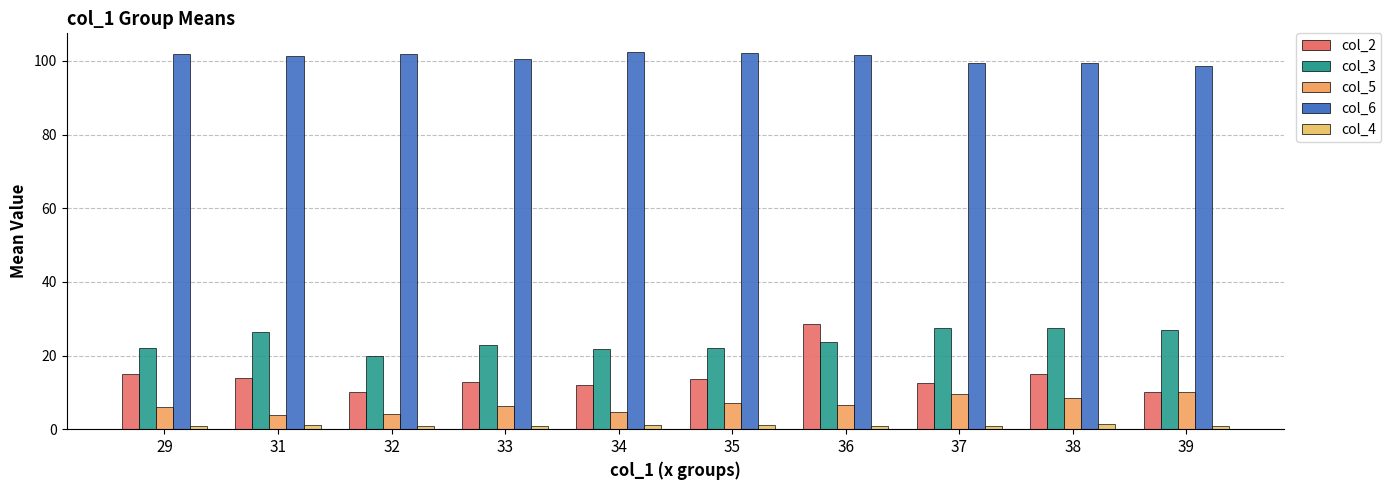

At which label does col_3 reach its minimum?

32